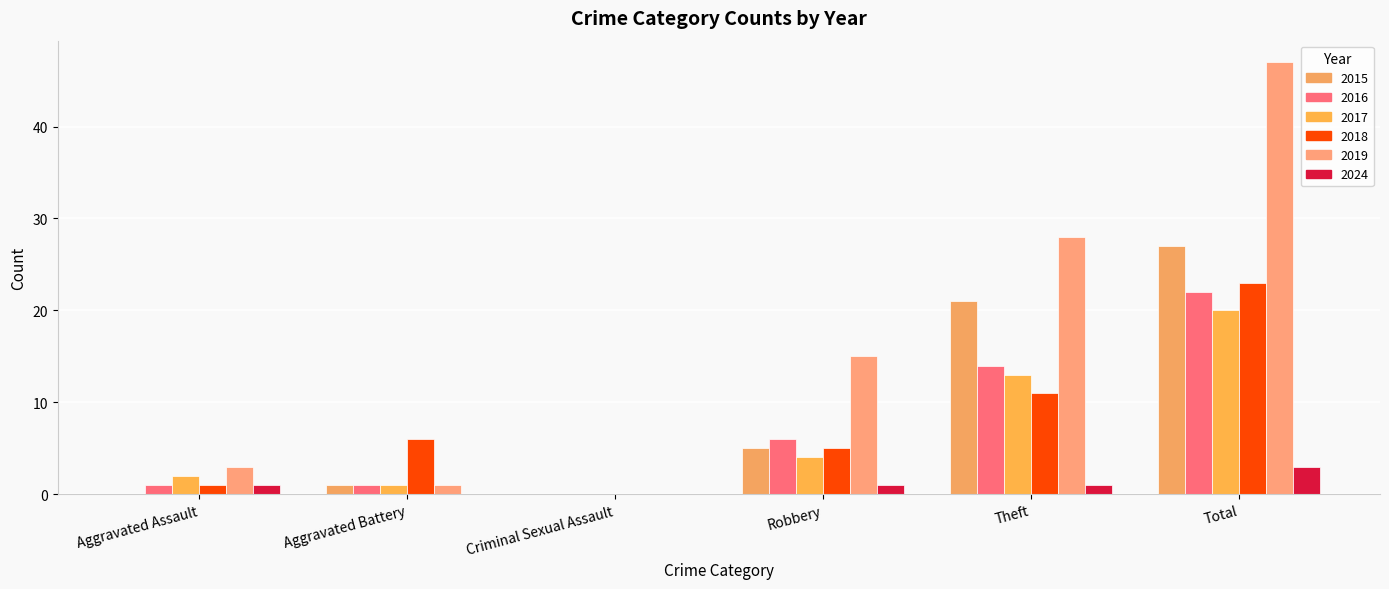

What is the label of the 4th bar from the right?

Criminal Sexual Assault